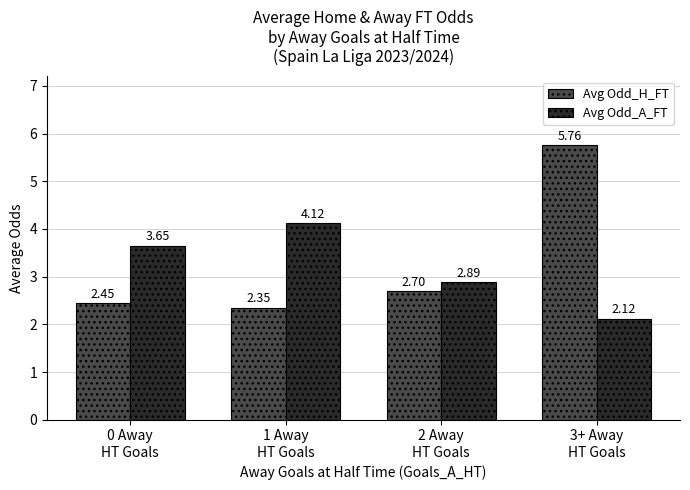

What is the spread (max minus min) of values at 1 Away
HT Goals?

1.8